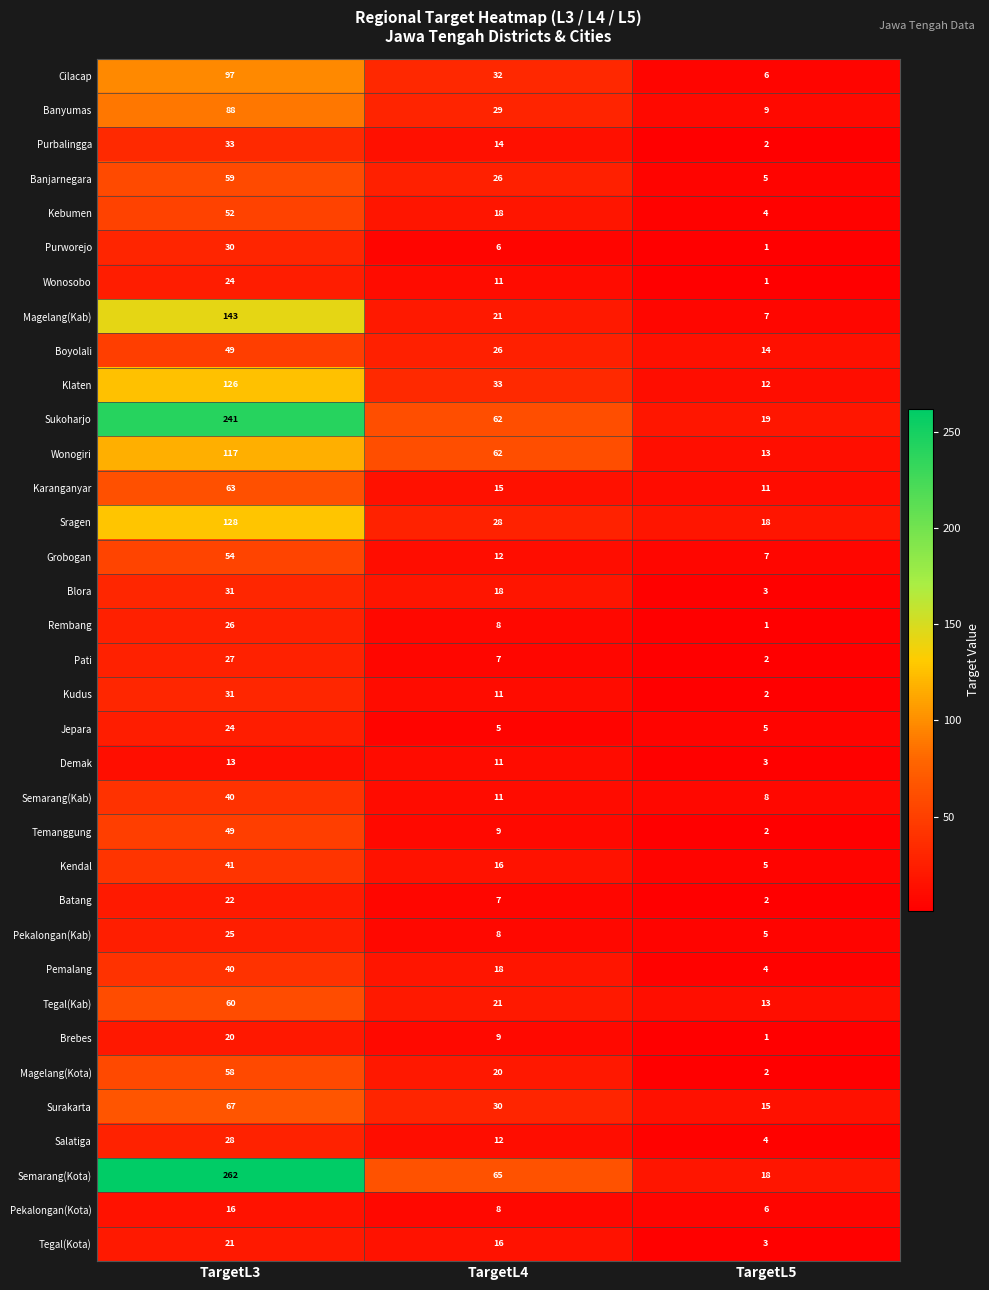

Which series has the largest total across all categories?

Semarang(Kota)